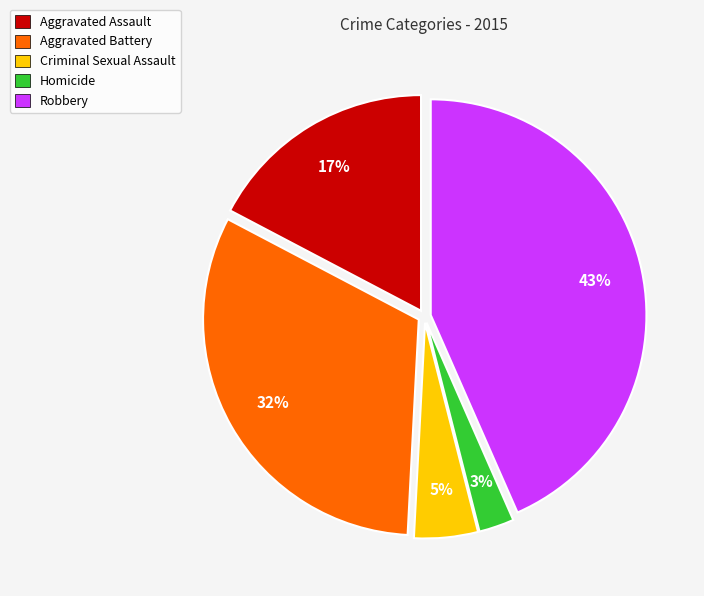

Count the number of slices in the pie.

5